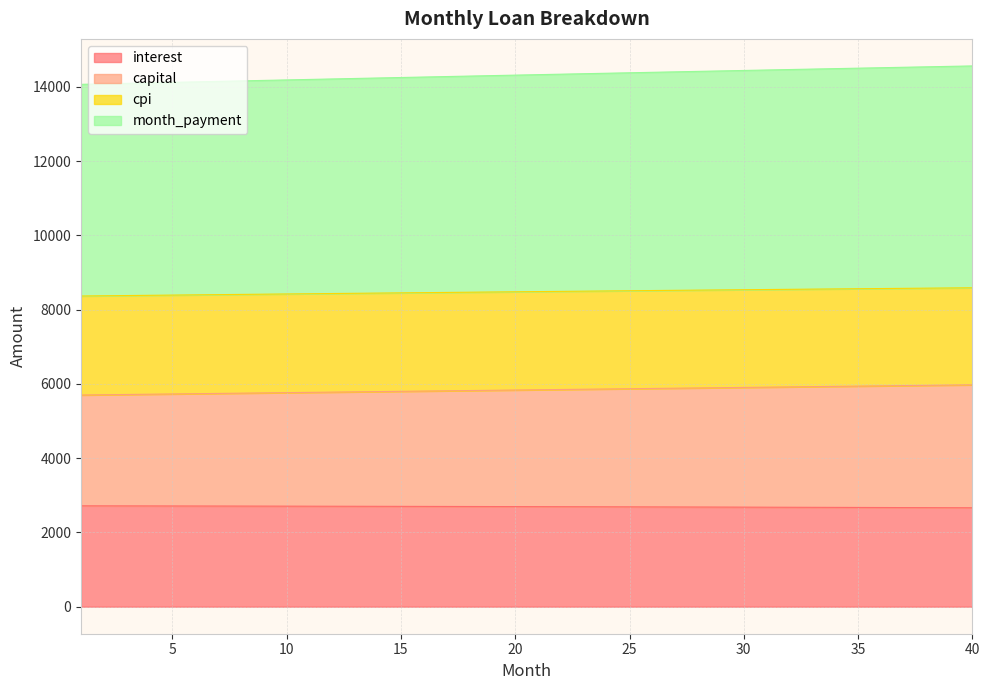

At how many categories does at least one series exceed 5742?

40